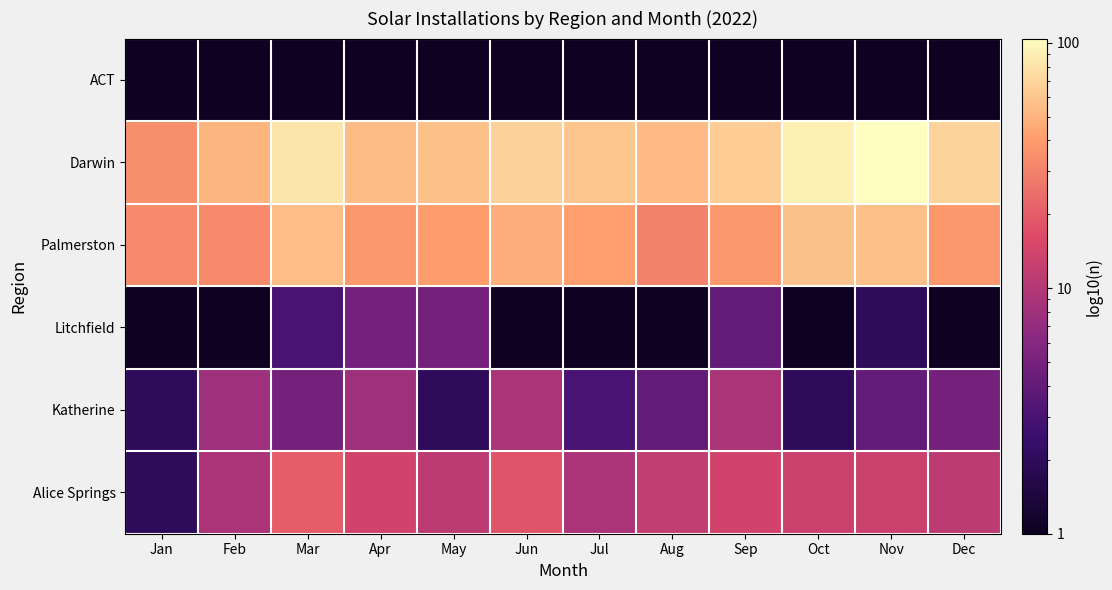

Reading right to left, what are all the values shown in this chart?

ACT: Dec=0.1	Nov=0.1	Oct=0.1	Sep=0.1	Aug=0.1	Jul=0.1	Jun=0.1	May=0.1	Apr=0.1	Mar=0.1	Feb=0.1	Jan=0.1
Darwin: Dec=69.0	Nov=104.0	Oct=90.0	Sep=64.0	Aug=54.0	Jul=60.0	Jun=67.0	May=57.0	Apr=55.0	Mar=82.0	Feb=51.0	Jan=35.0
Palmerston: Dec=38.0	Nov=57.0	Oct=58.0	Sep=39.0	Aug=30.0	Jul=41.0	Jun=48.0	May=40.0	Apr=38.0	Mar=56.0	Feb=33.0	Jan=33.0
Litchfield: Dec=0.1	Nov=2.0	Oct=1.0	Sep=4.0	Aug=1.0	Jul=1.0	Jun=1.0	May=5.0	Apr=5.0	Mar=3.0	Feb=1.0	Jan=1.0
Katherine: Dec=5.0	Nov=4.0	Oct=2.0	Sep=9.0	Aug=4.0	Jul=3.0	Jun=9.0	May=2.0	Apr=8.0	Mar=5.0	Feb=8.0	Jan=2.0
Alice Springs: Dec=11.0	Nov=13.0	Oct=13.0	Sep=14.0	Aug=12.0	Jul=9.0	Jun=18.0	May=11.0	Apr=14.0	Mar=20.0	Feb=9.0	Jan=2.0